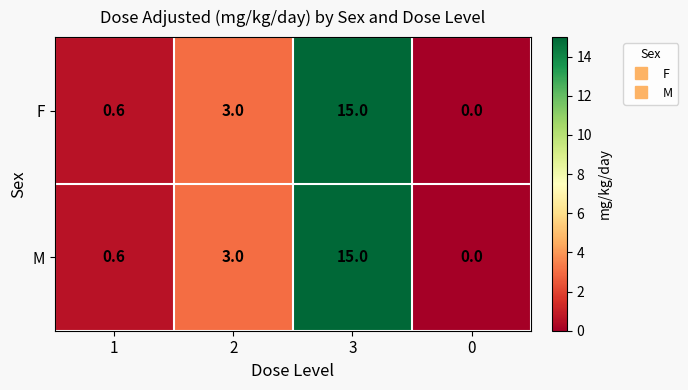

Is it true that M equals 5.0 at 2?

False